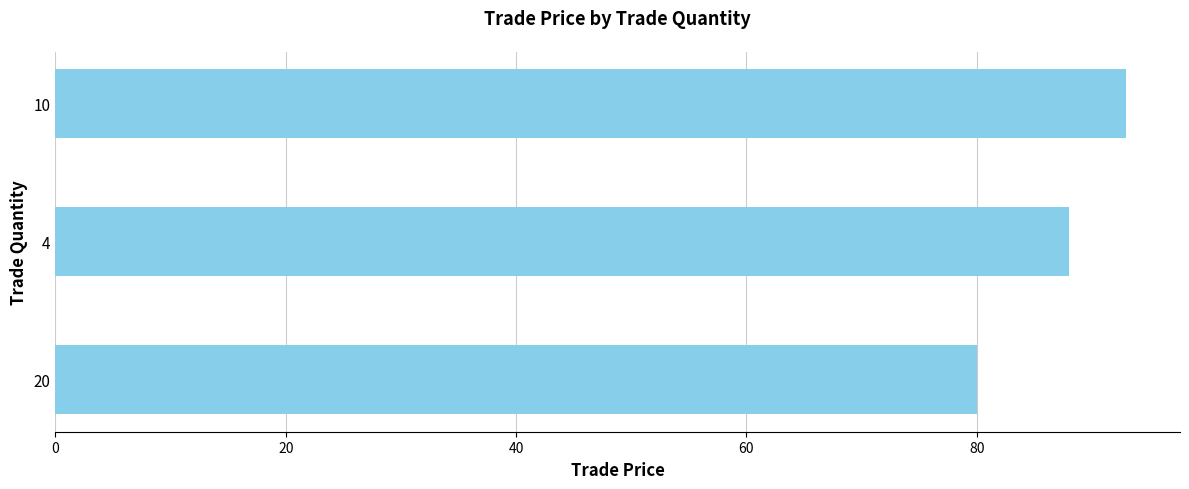

What is the change in value from 20 to 4?

+8